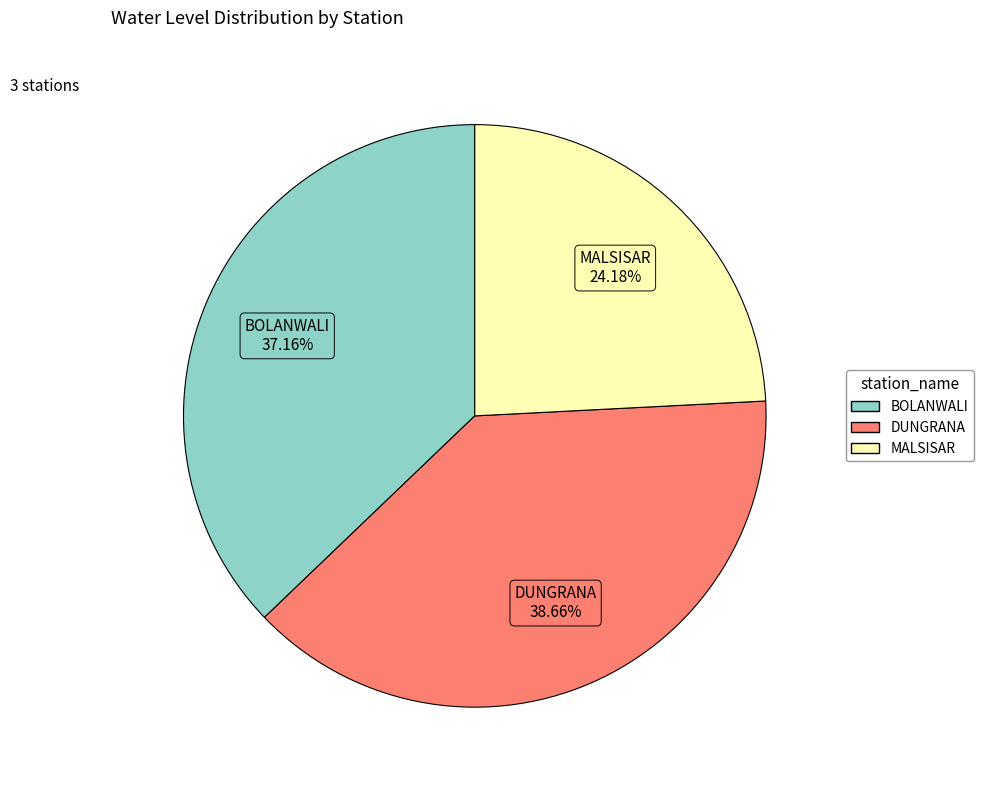

How much of the chart is everything except BOLANWALI?

62.8%